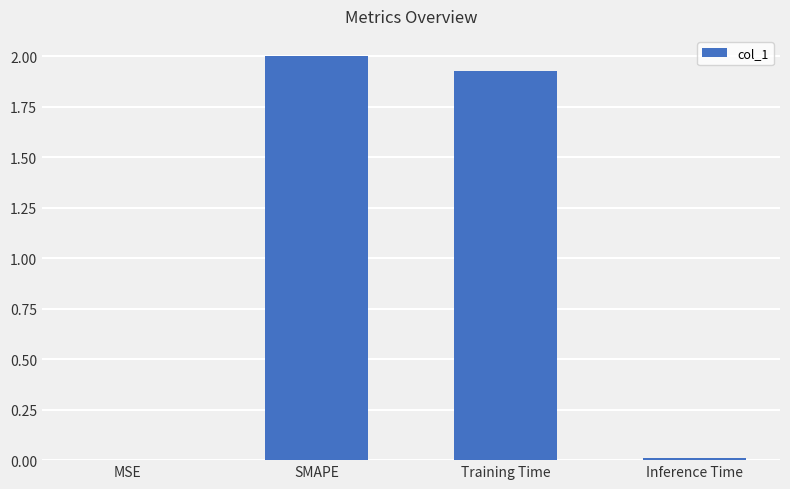

At which label does the data first exceed 1?

SMAPE